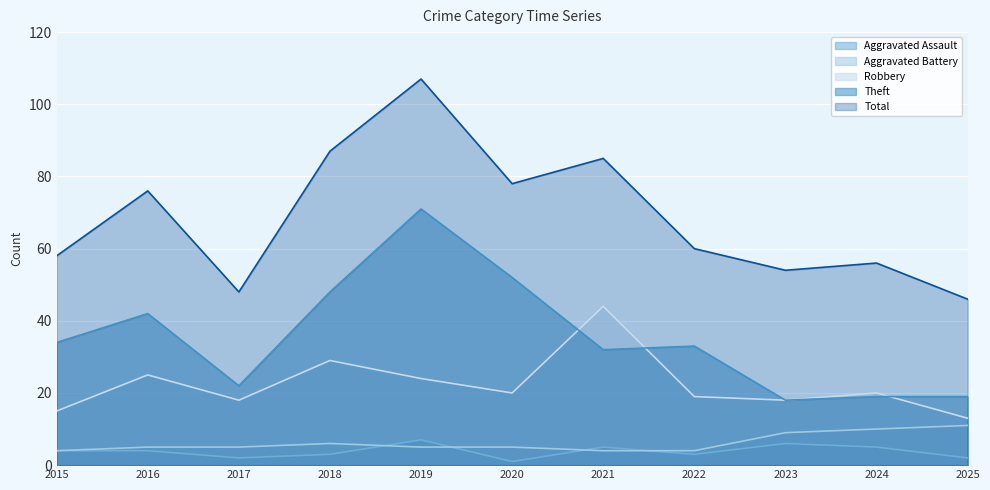

True or false: Theft has more than 0 interior local peaks.

True